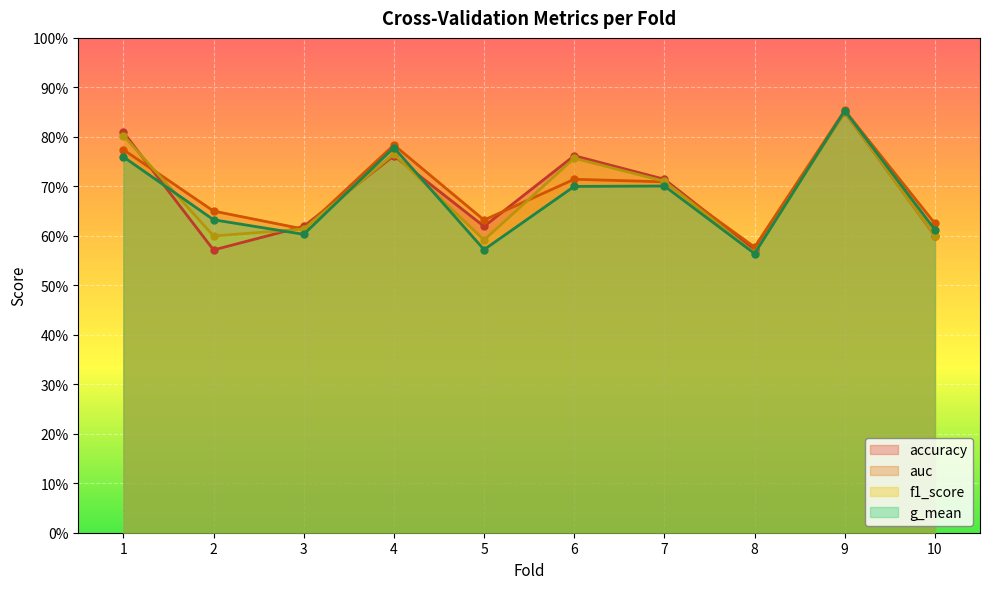

Which series has the largest range (max minus min)?

g_mean